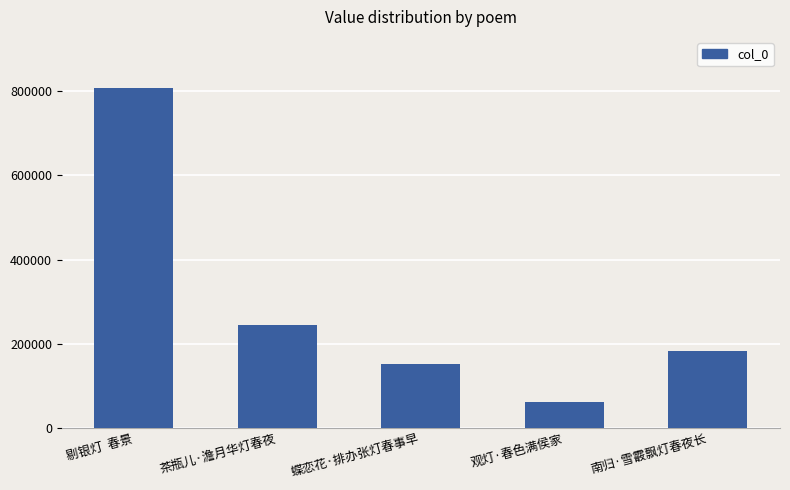

List the labels in order of value, largest first.

剔银灯  春景, 茶瓶儿·澹月华灯春夜, 南归·雪霰飘灯春夜长, 蝶恋花·排办张灯春事早, 观灯·春色满侯家